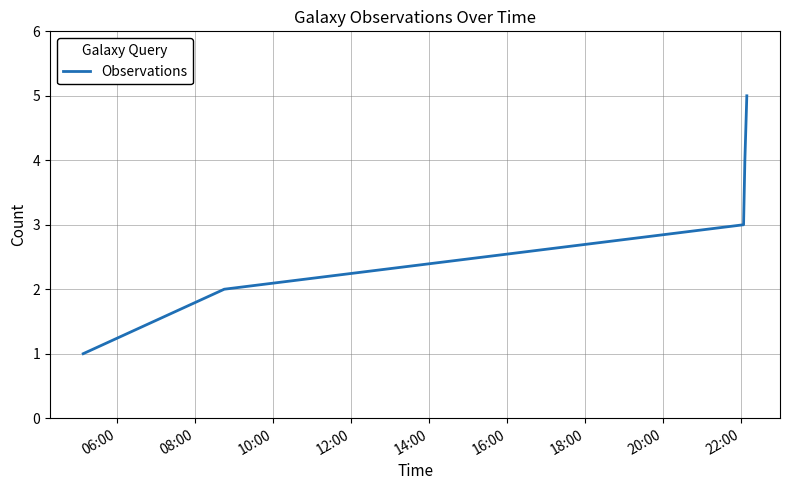

How many lines are shown in the chart?

1